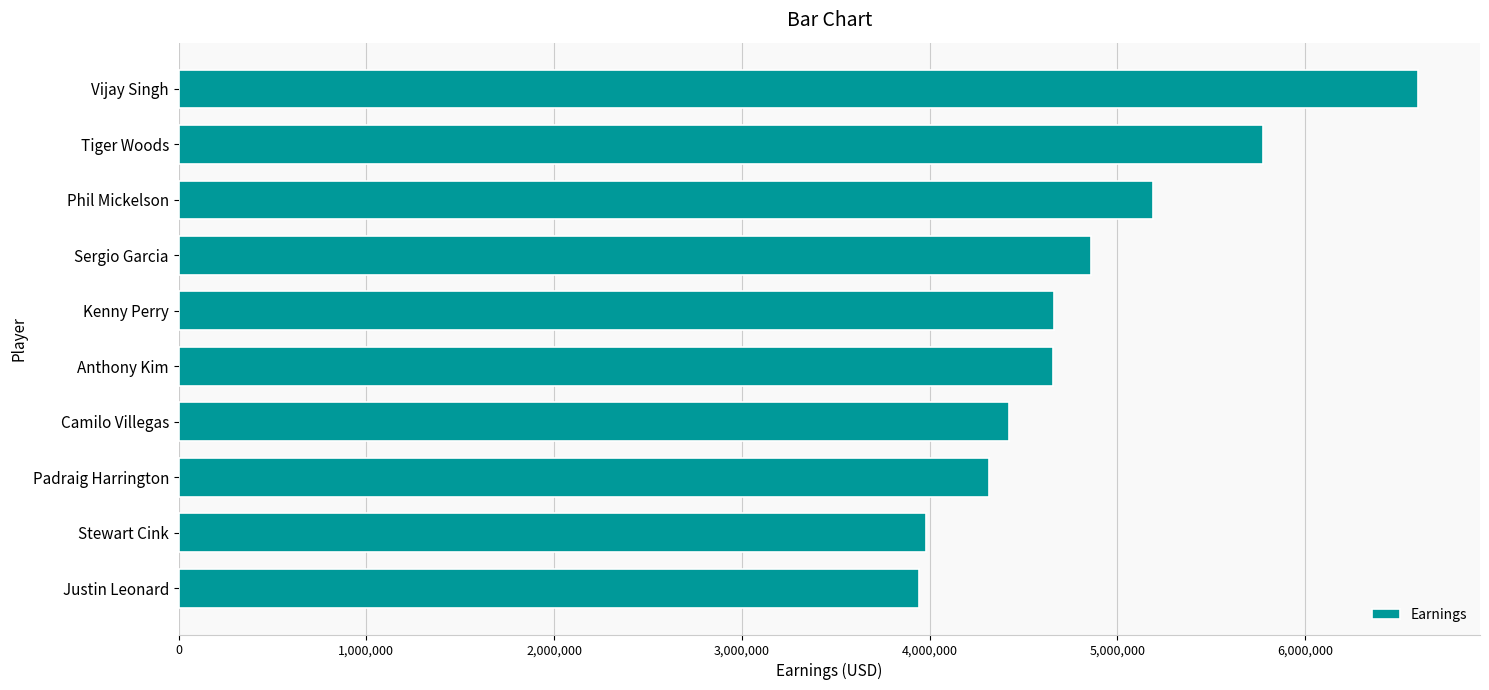

What is the maximum value shown in the chart?

6601094.5